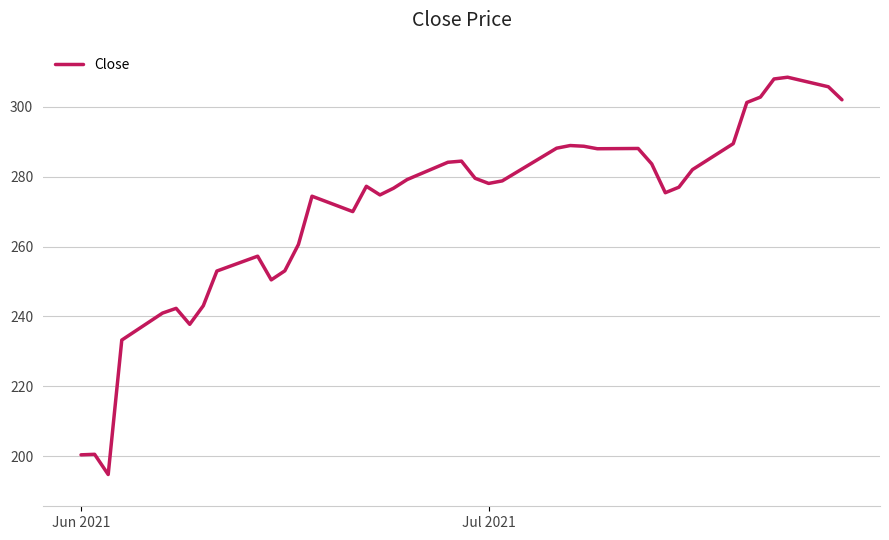

What is the smallest value displayed?

194.8